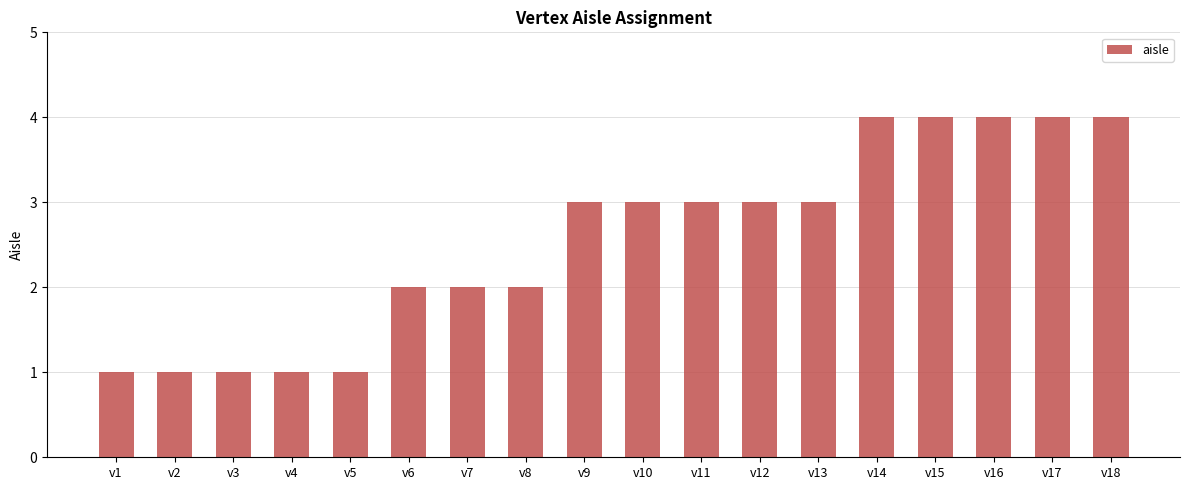

Which has a higher value, v18 or v13?

v18